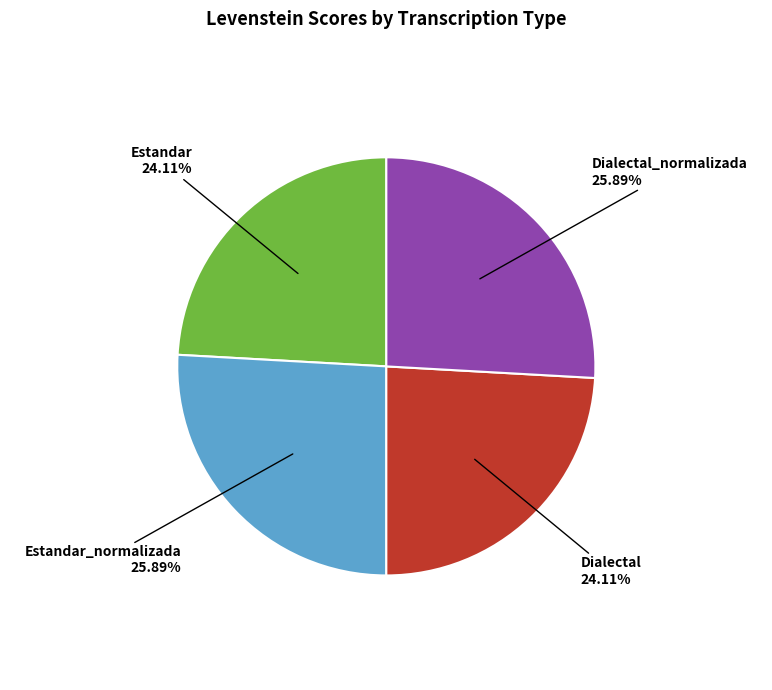

To the nearest percent, what percentage of the pie is Dialectal?

24%